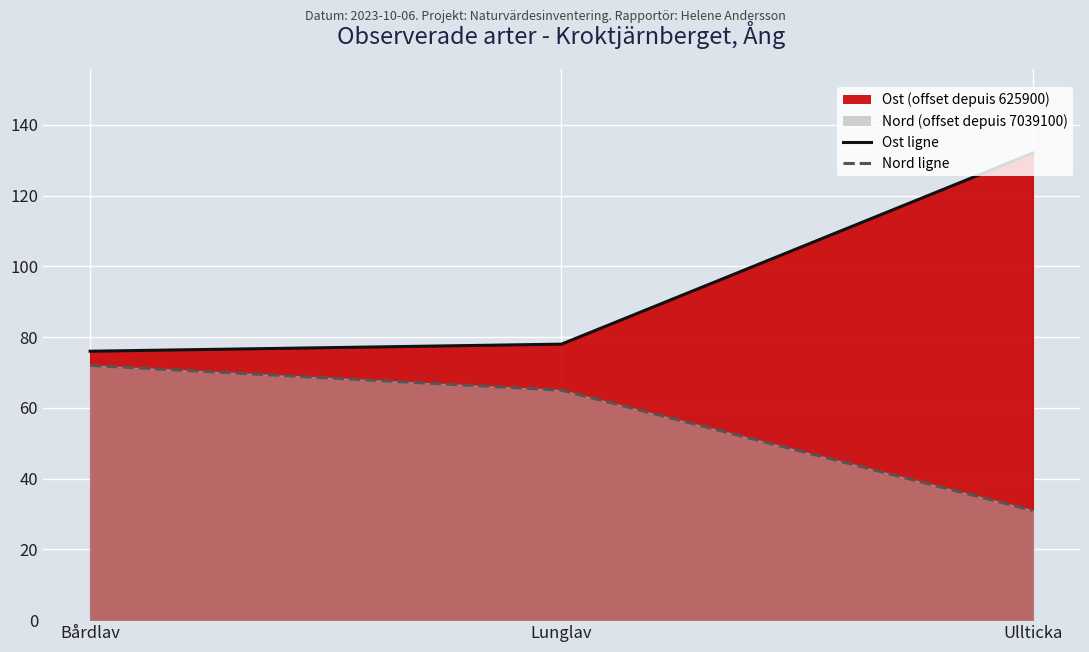

Reading left to right, what are all the values shown in this chart?

Ost ligne: 76	78	132
Nord ligne: 72	65	31